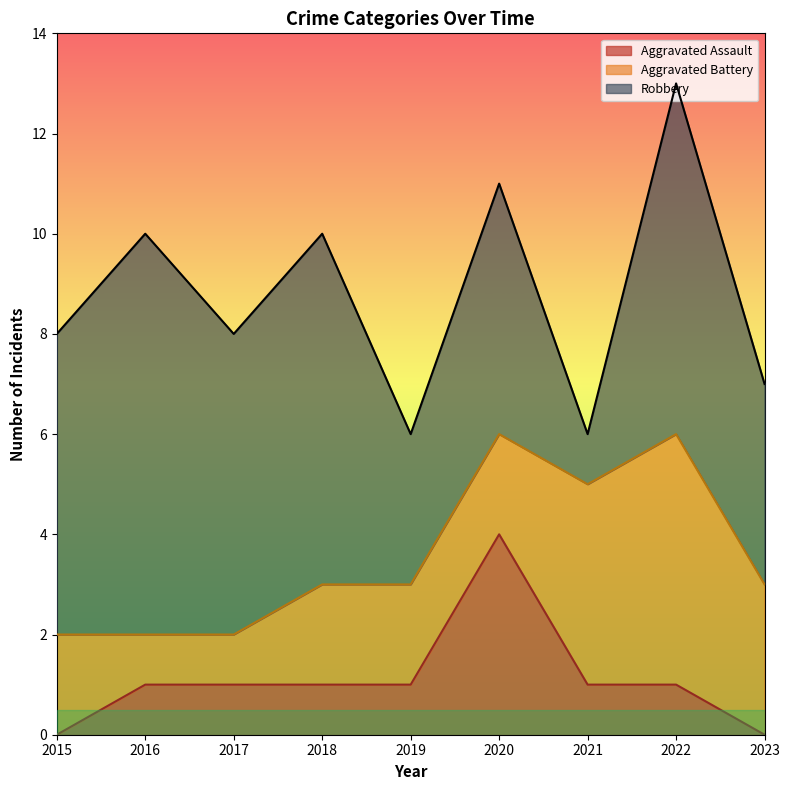

What is the difference between the maximum and minimum values in the Aggravated Assault series?

4